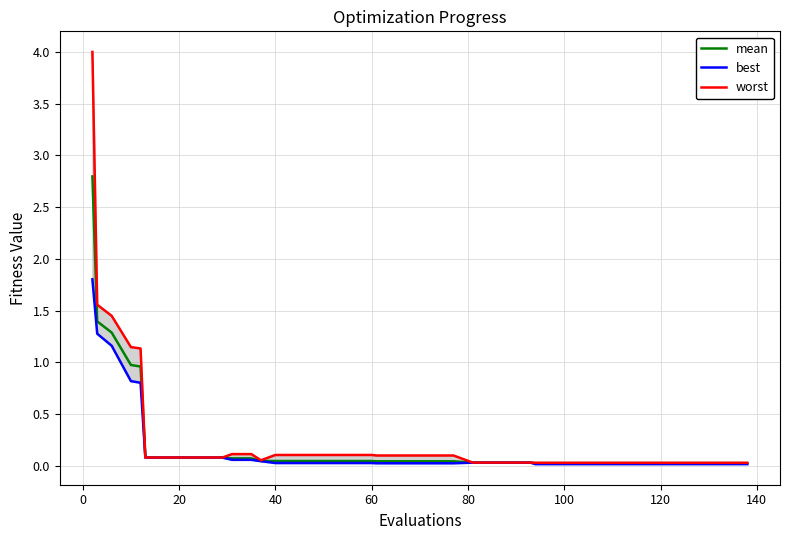

What is the highest value of the mean series?

2.8